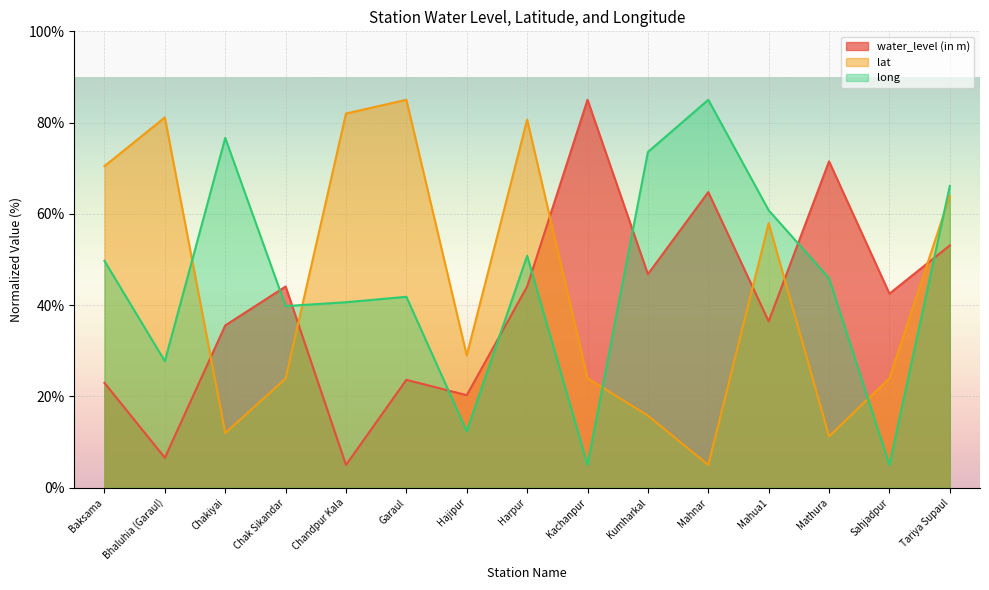

True or false: long and lat cross at least once.

True